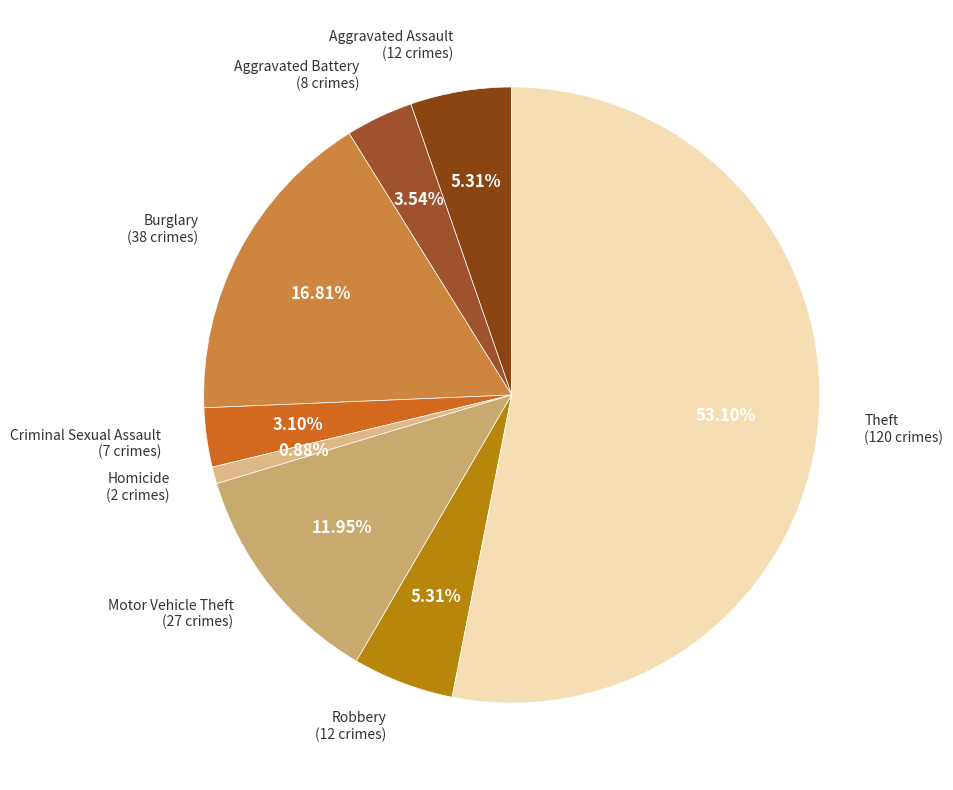

How many segments does this pie chart have?

8